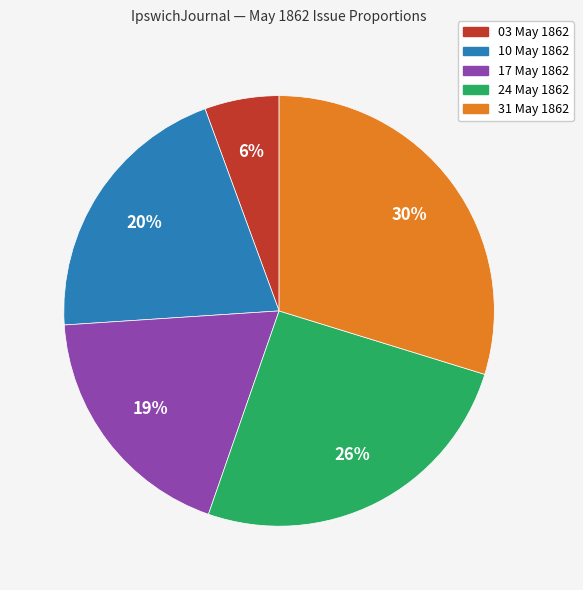

To the nearest percent, what is the difference between the largest and smallest slice percentages?

24%